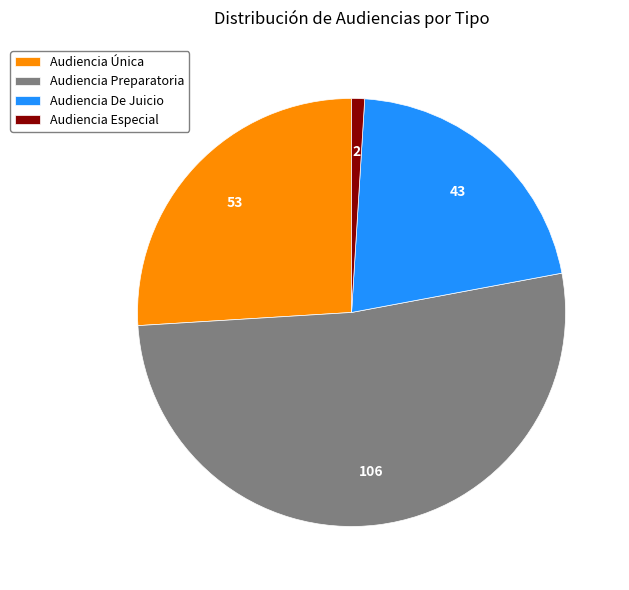

Do Audiencia Especial and Audiencia De Juicio together represent more than half of the pie?

No